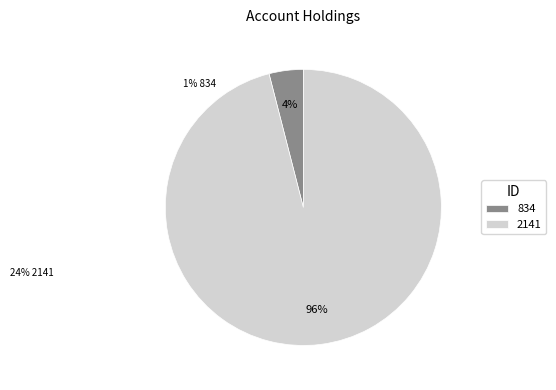

Count the number of slices in the pie.

2